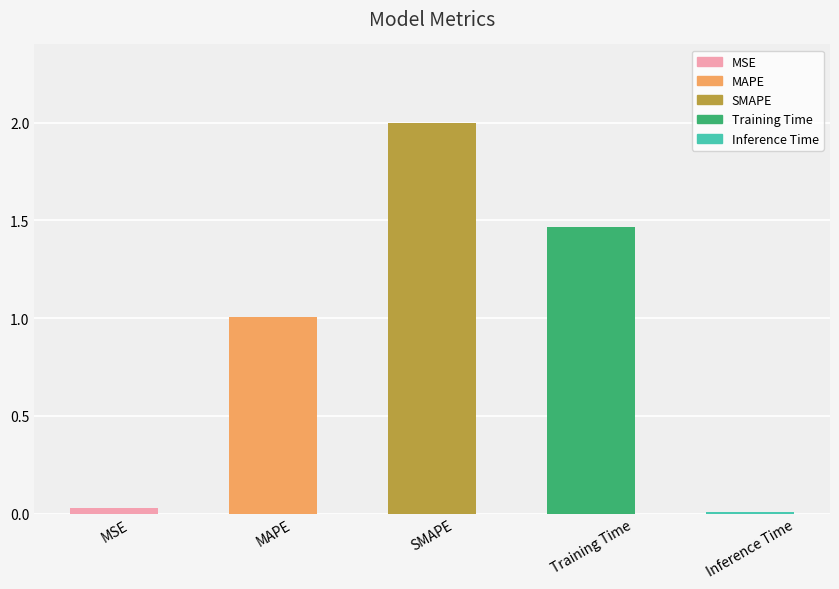

The chart shows a value of 0.0 at Inference Time. True or false?

True